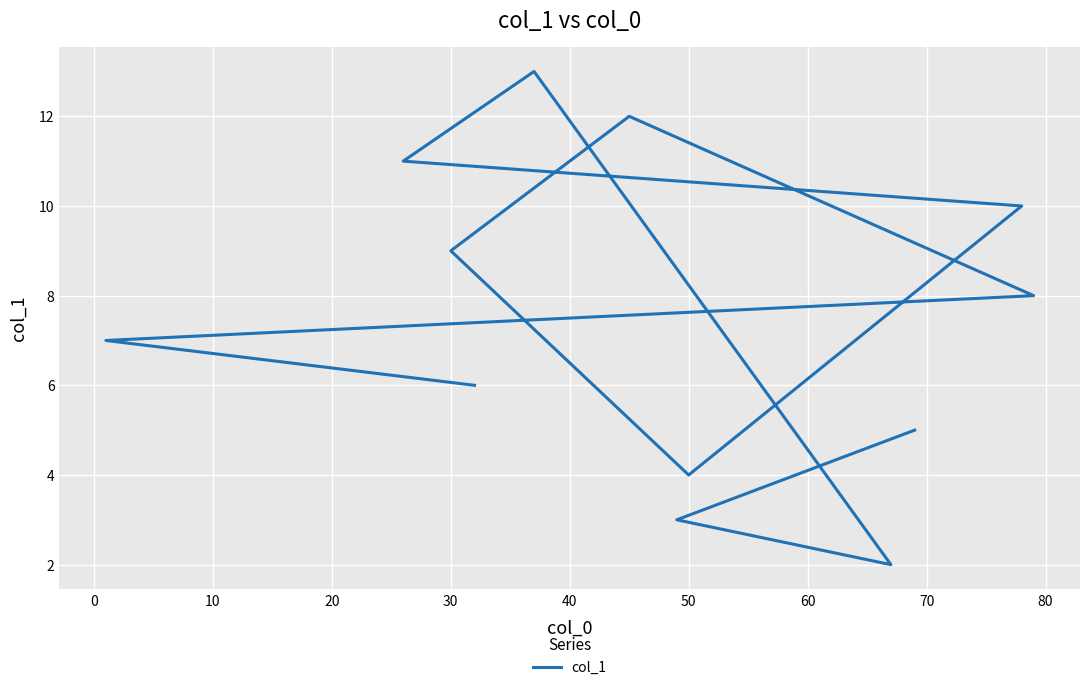

The value at 70 is 9.0. True or false?

False